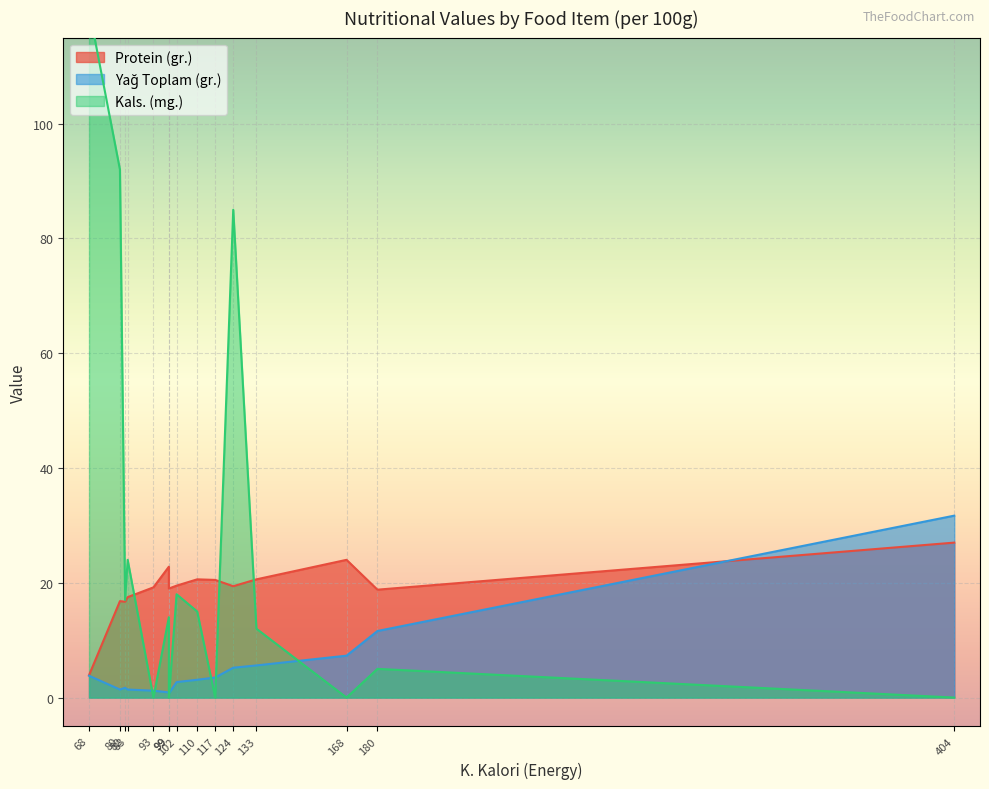

After their last crossing, which series has the higher values: Protein (gr.) or Kals. (mg.)?

Protein (gr.)